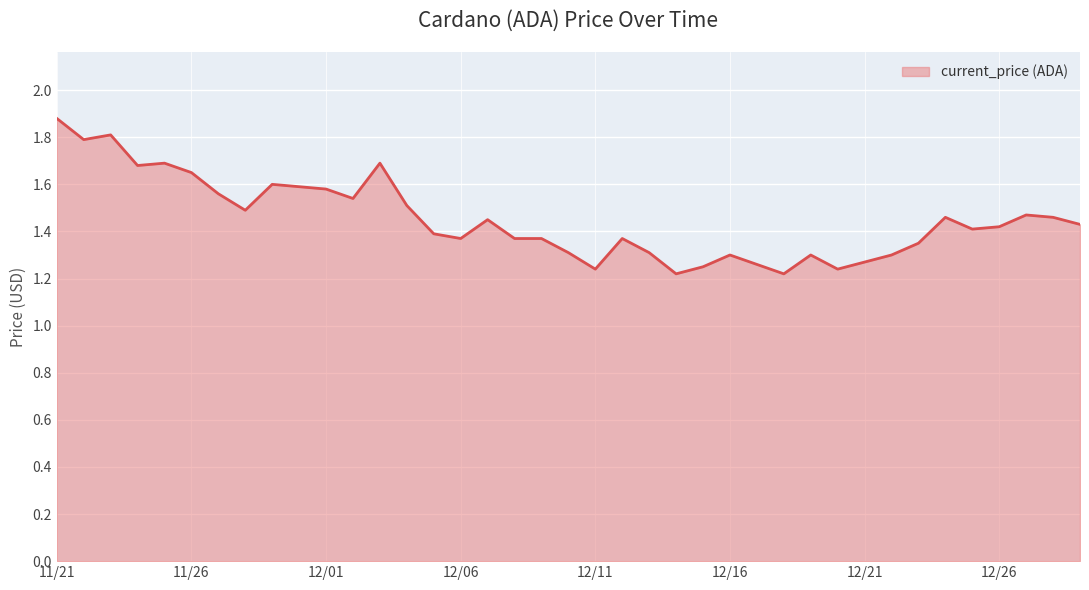

Count the number of categories in the chart.

39